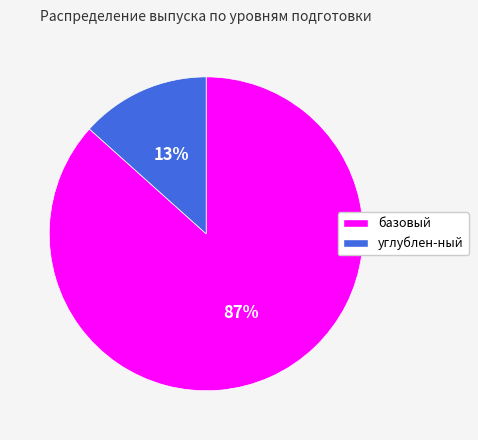

Combined, do углублен-ный and базовый account for over 50%?

Yes